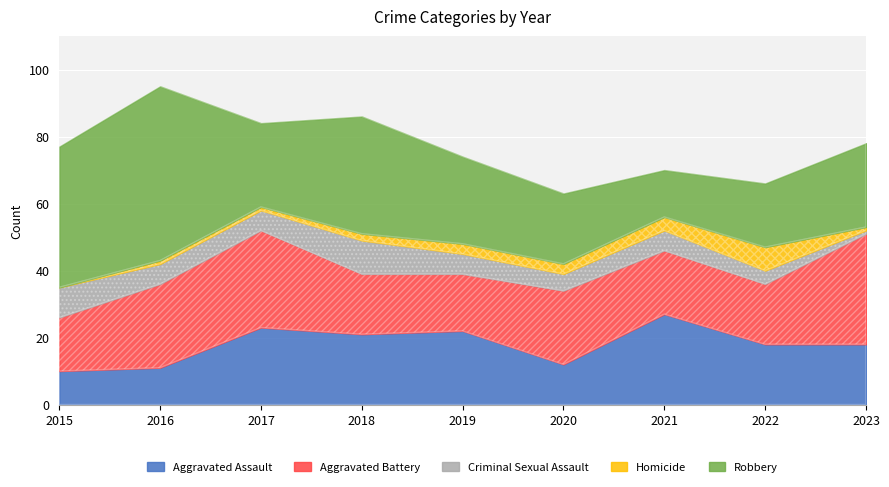

At which category does Homicide reach its first local peak?

2022